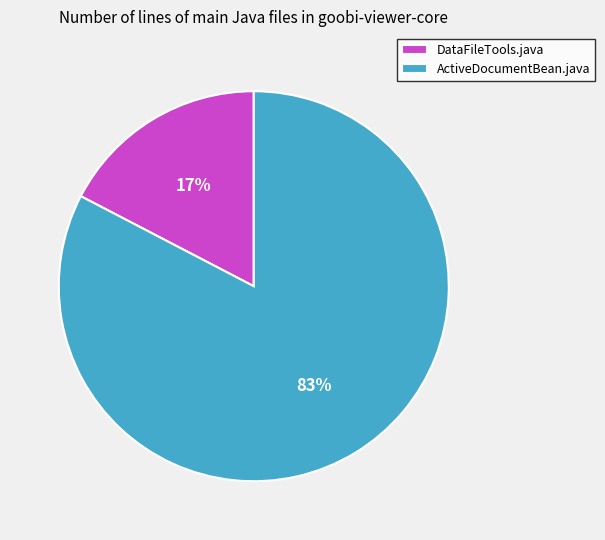

What is the ratio of the value at DataFileTools.java to the value at ActiveDocumentBean.java?

0.2